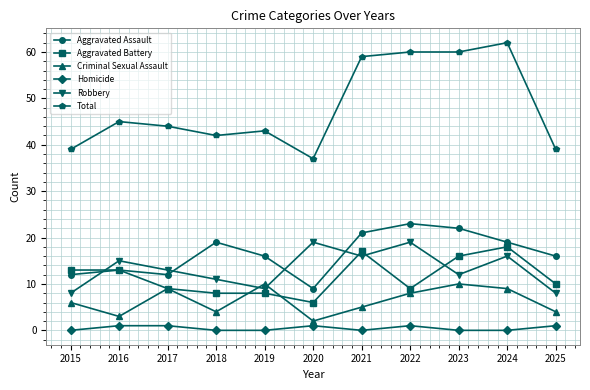

At how many categories does at least one series exceed 14?

11